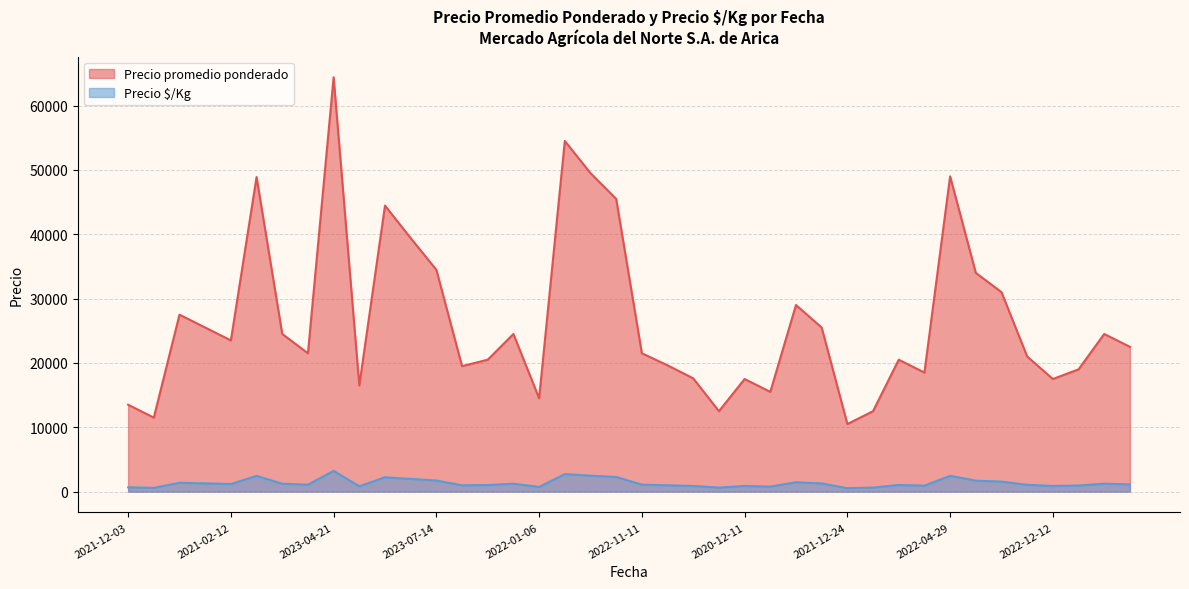

At how many categories does at least one series exceed 7864?

40